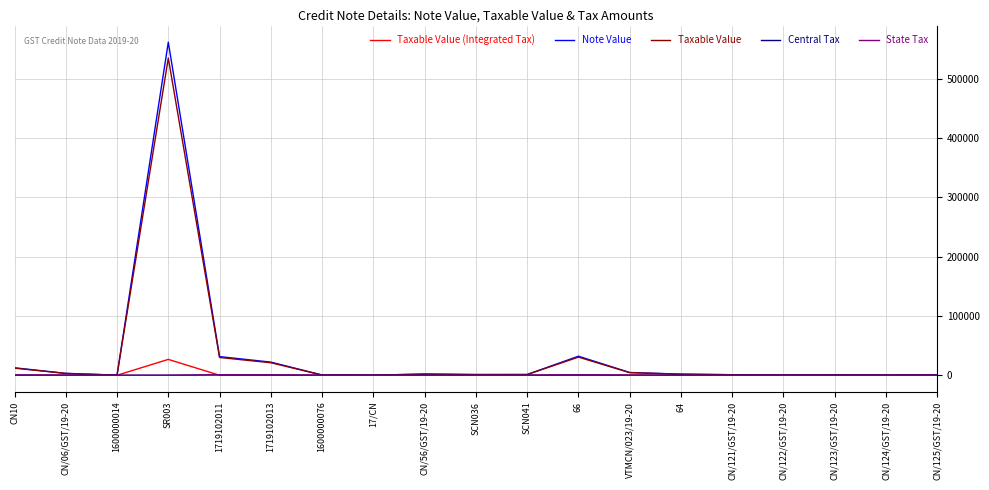

Reading left to right, extract all data points from this chart.

Taxable Value (Integrated Tax): CN10=0.0	CN/06/GST/19-20=0.0	1600000014=0.0	SR003=26756.8	1719102011=0.0	1719102013=0.0	1600000076=0.0	17/CN=0.0	CN/56/GST/19-20=0.0	SCN036=0.0	SCN041=0.0	66=0.0	VTMCN/023/19-20=221.1	64=0.0	CN/121/GST/19-20=0.0	CN/122/GST/19-20=0.0	CN/123/GST/19-20=0.0	CN/124/GST/19-20=0.0	CN/125/GST/19-20=0.0
Note Value: CN10=12582.0	CN/06/GST/19-20=3202.0	1600000014=168.3	SR003=561892.0	1719102011=31460.1	1719102013=22155.0	1600000076=378.1	17/CN=163.0	CN/56/GST/19-20=2029.0	SCN036=1159.0	SCN041=1209.0	66=32124.0	VTMCN/023/19-20=4642.0	64=1855.0	CN/121/GST/19-20=926.0	CN/122/GST/19-20=215.0	CN/123/GST/19-20=669.0	CN/124/GST/19-20=218.0	CN/125/GST/19-20=322.0
Taxable Value: CN10=11982.6	CN/06/GST/19-20=3049.5	1600000014=160.3	SR003=535135.2	1719102011=29962.0	1719102013=21100.0	1600000076=360.1	17/CN=155.6	CN/56/GST/19-20=1932.0	SCN036=1159.0	SCN041=1209.0	66=30596.0	VTMCN/023/19-20=4420.9	64=1766.7	CN/121/GST/19-20=882.0	CN/122/GST/19-20=204.5	CN/123/GST/19-20=637.0	CN/124/GST/19-20=208.0	CN/125/GST/19-20=307.0
Central Tax: CN10=299.6	CN/06/GST/19-20=76.2	1600000014=4.0	SR003=0.0	1719102011=749.0	1719102013=527.5	1600000076=9.0	17/CN=3.9	CN/56/GST/19-20=48.3	SCN036=0.0	SCN041=0.0	66=764.9	VTMCN/023/19-20=0.0	64=44.2	CN/121/GST/19-20=22.1	CN/122/GST/19-20=5.1	CN/123/GST/19-20=15.9	CN/124/GST/19-20=5.2	CN/125/GST/19-20=7.7
State Tax: CN10=299.6	CN/06/GST/19-20=76.2	1600000014=4.0	SR003=0.0	1719102011=749.0	1719102013=527.5	1600000076=9.0	17/CN=3.9	CN/56/GST/19-20=48.3	SCN036=0.0	SCN041=0.0	66=764.9	VTMCN/023/19-20=0.0	64=44.2	CN/121/GST/19-20=22.1	CN/122/GST/19-20=5.1	CN/123/GST/19-20=15.9	CN/124/GST/19-20=5.2	CN/125/GST/19-20=7.7